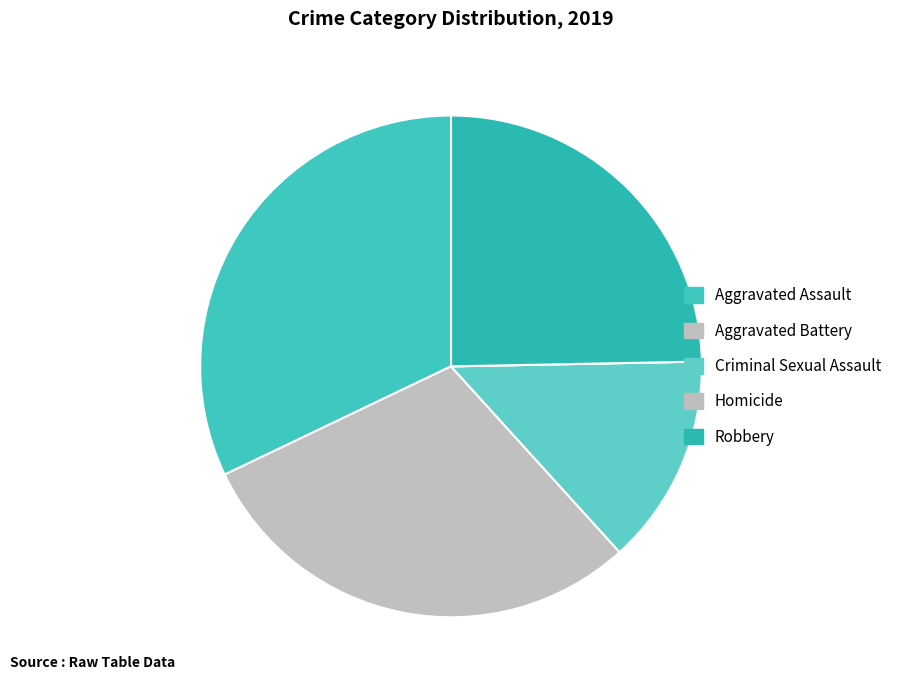

Between Aggravated Assault and Robbery, which is larger?

Aggravated Assault